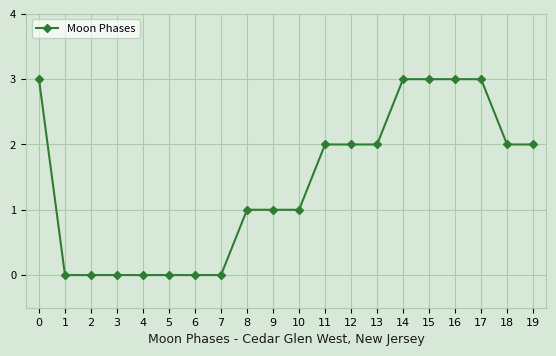

What is the change in value from 7 to 15?

+3